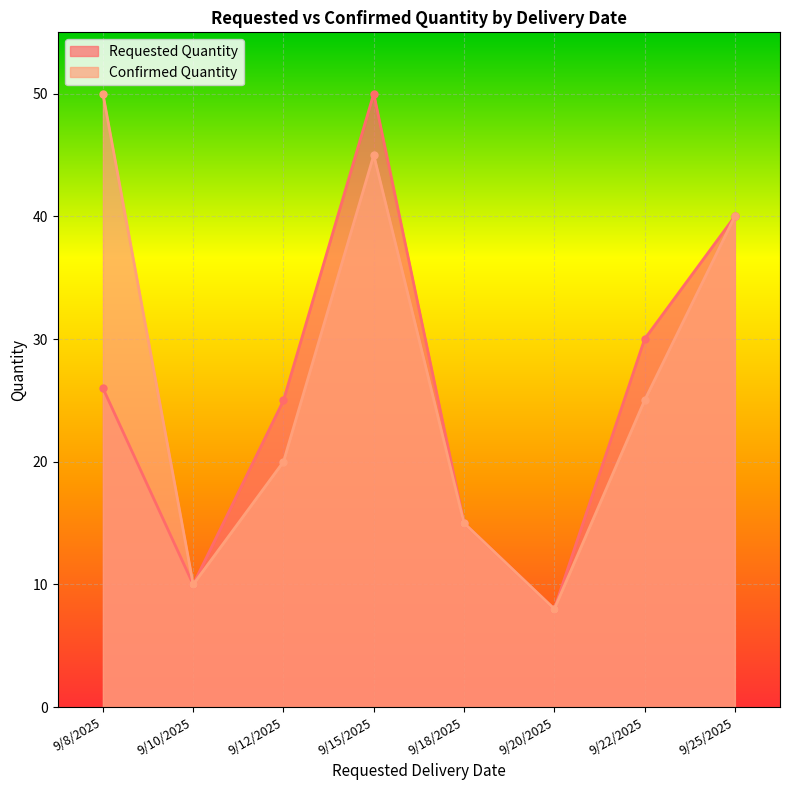

The Confirmed Quantity series shows 15 at 9/8/2025. True or false?

False